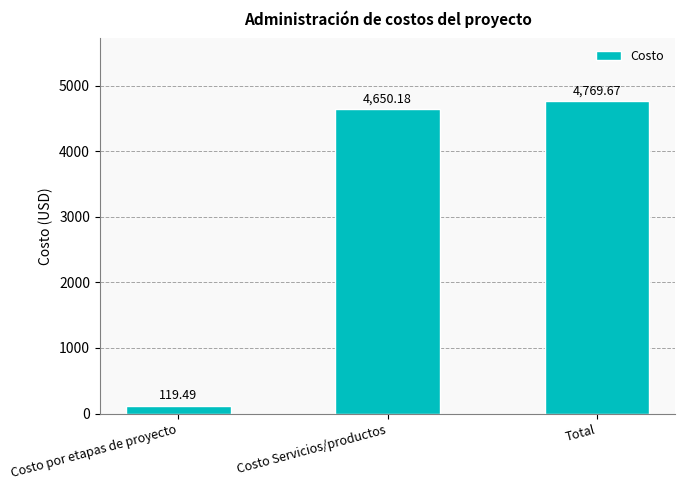

How many data points are less than 4650?

1